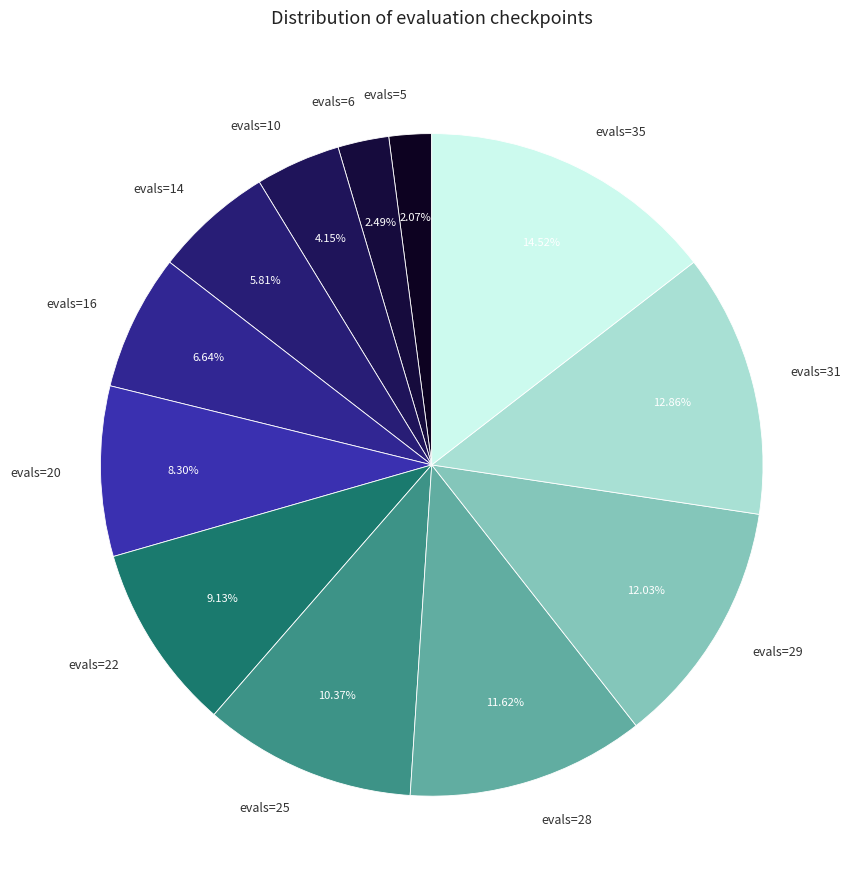

How many segments does this pie chart have?

12